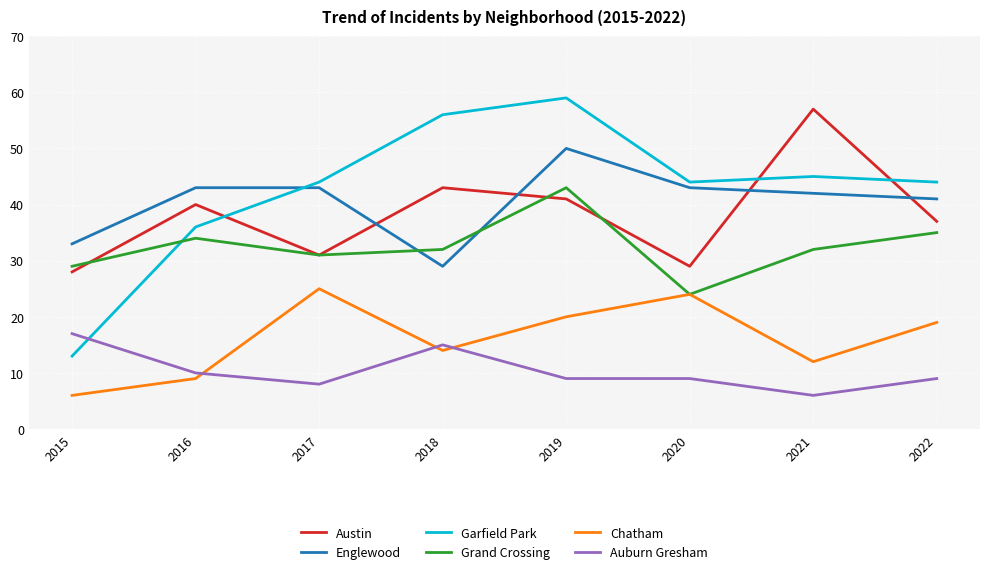

At which category does Grand Crossing reach its first local peak?

2016